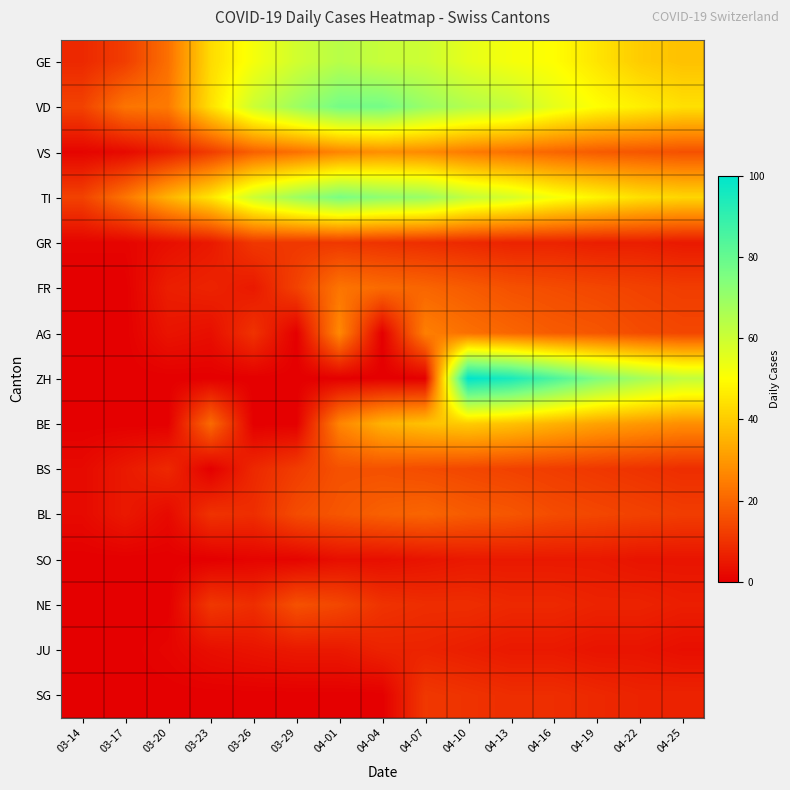

Between 04-07 and 04-04, which is larger?

04-04